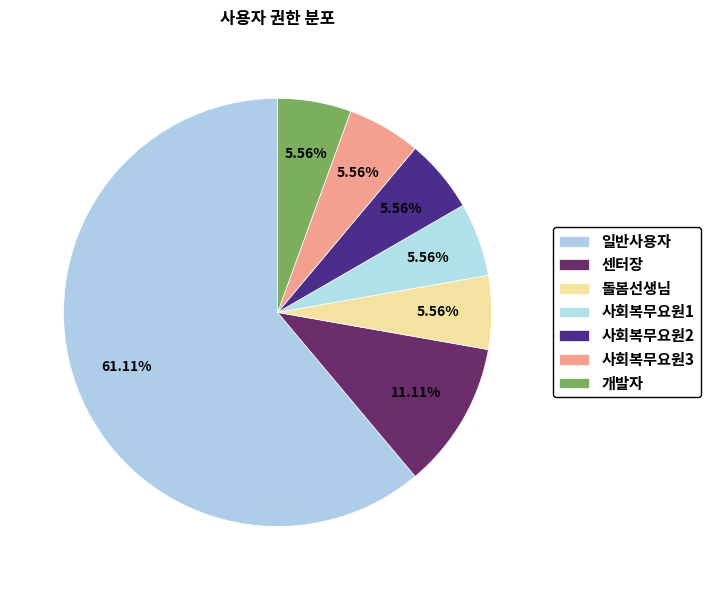

Does any single category account for the majority?

Yes